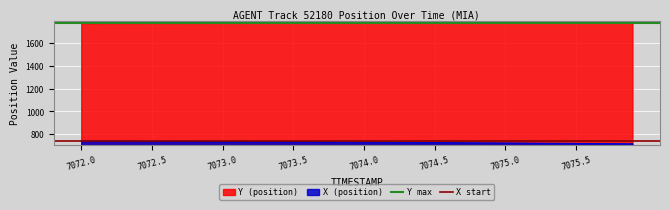

The X (position) series shows 739.0 at 7072.0. True or false?

True